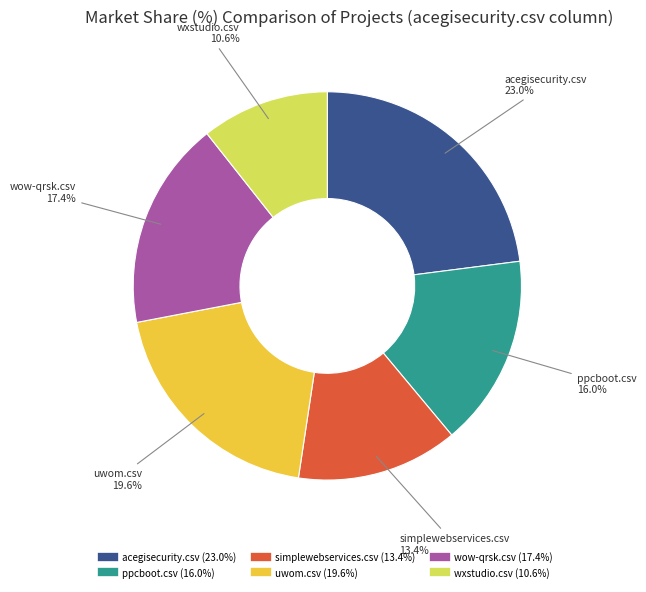

The simplewebservices.csv slice represents 13% of the pie. True or false?

True